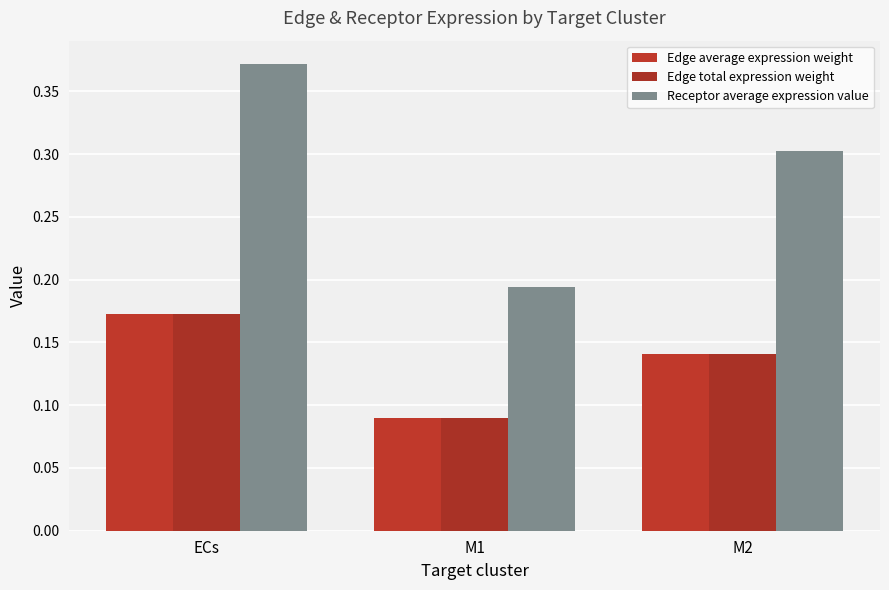

What value does the Edge average expression weight series have at M1?

0.1